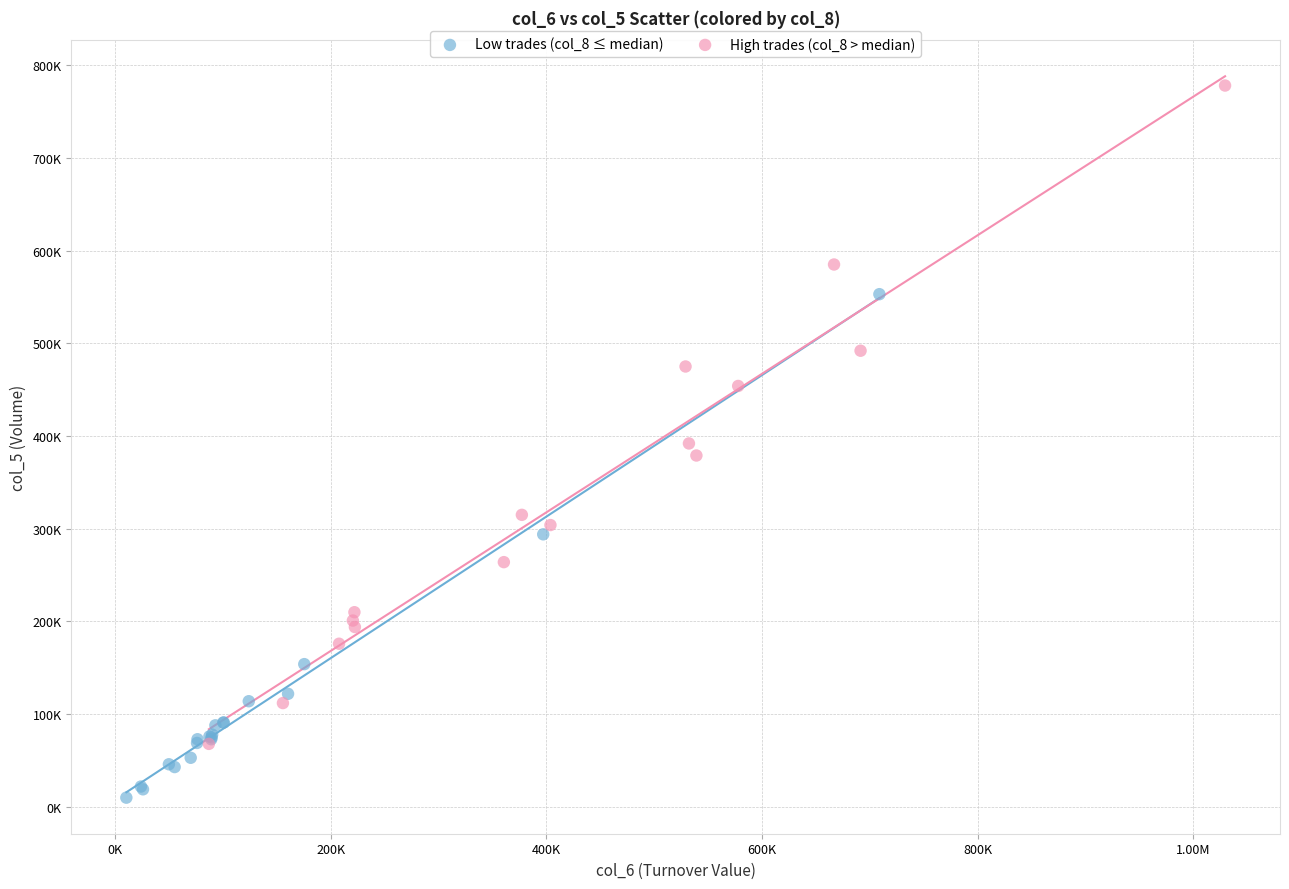

Which series has the widest spread of Y values?

High trades (col_8 > median)